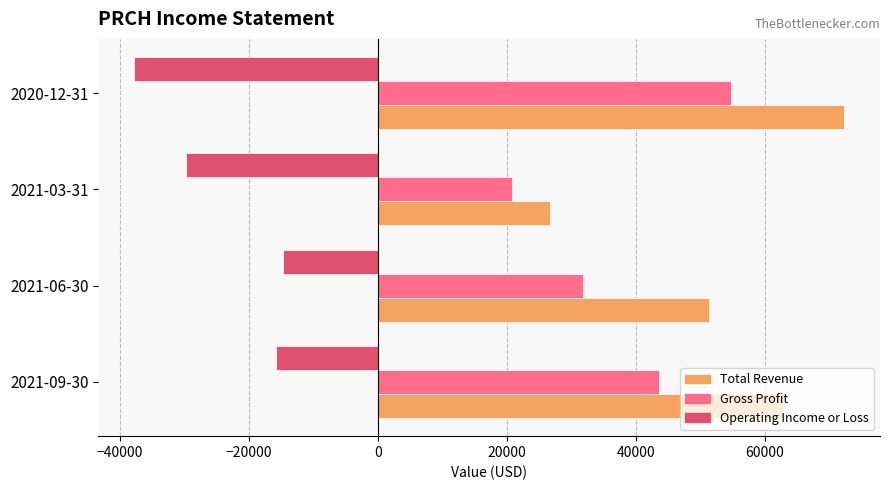

Rank the categories by Gross Profit value from lowest to highest.

2021-03-31, 2021-06-30, 2021-09-30, 2020-12-31